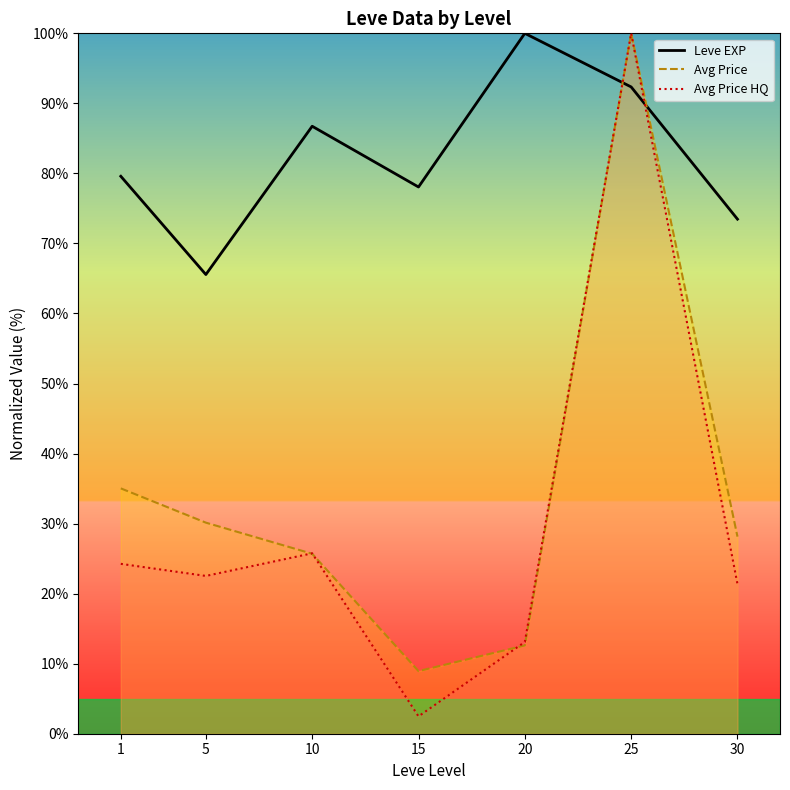

At which category does Avg Price HQ reach its first local valley?

5